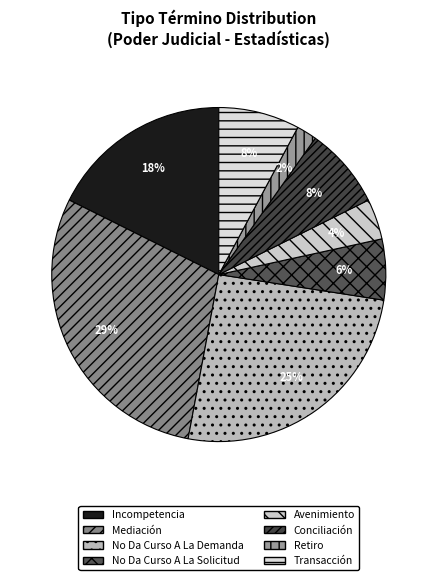

Is there any slice that represents more than half of the pie?

No